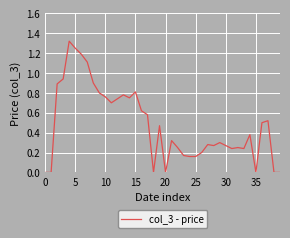

Does the chart have visible grid lines?

Yes